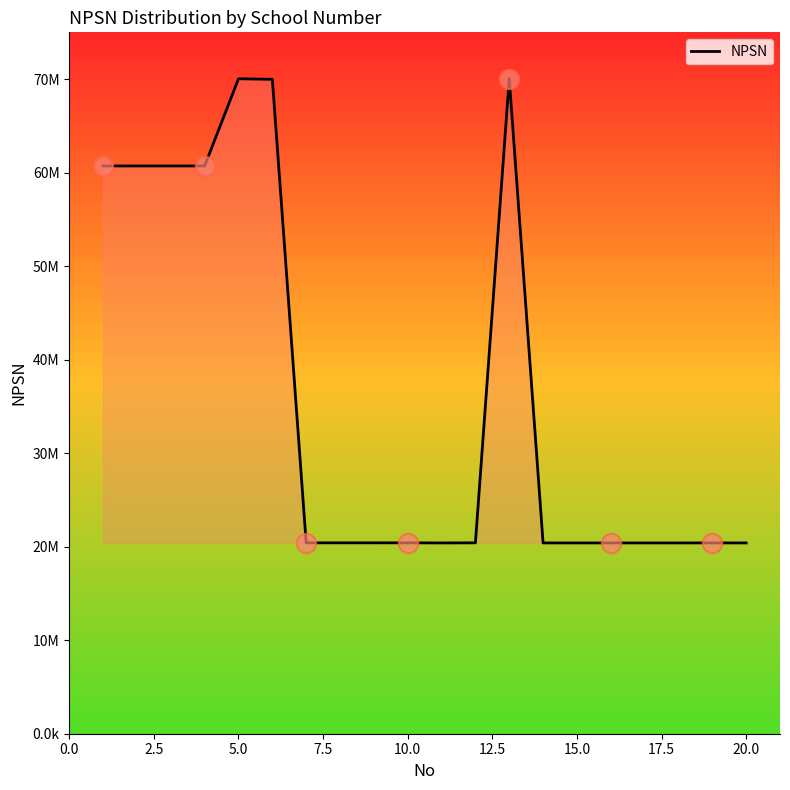

Does the chart display data point markers on the line(s)?

No